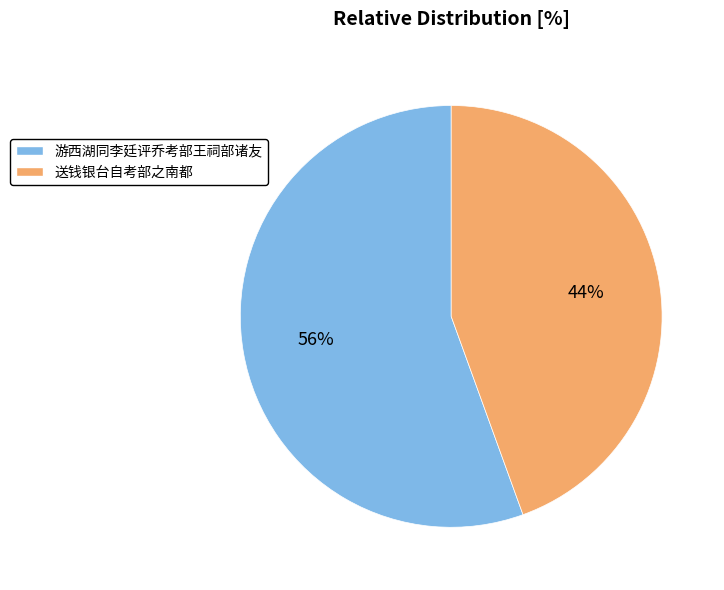

The 游西湖同李廷评乔考部王祠部诸友 slice represents 56% of the pie. True or false?

True